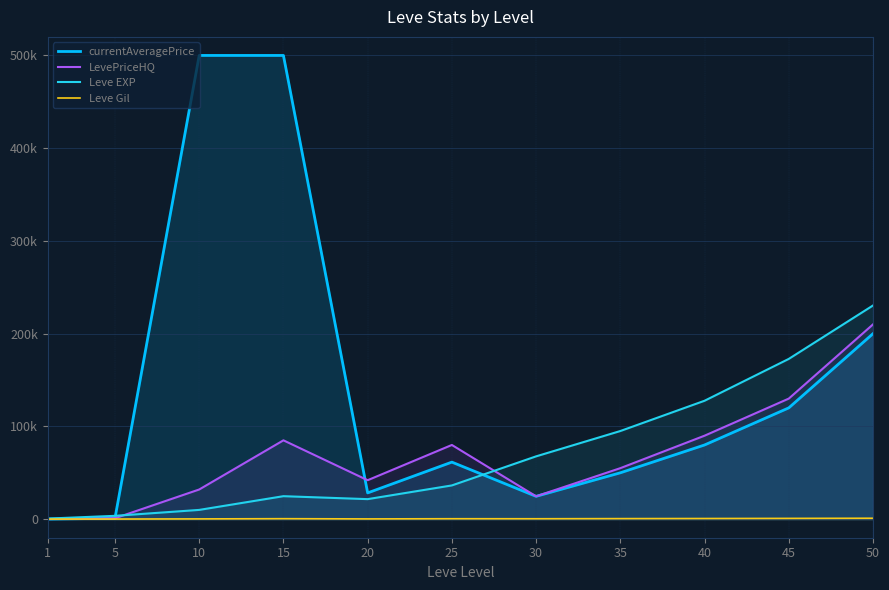

At which category does the chart reach its peak across all series?

10